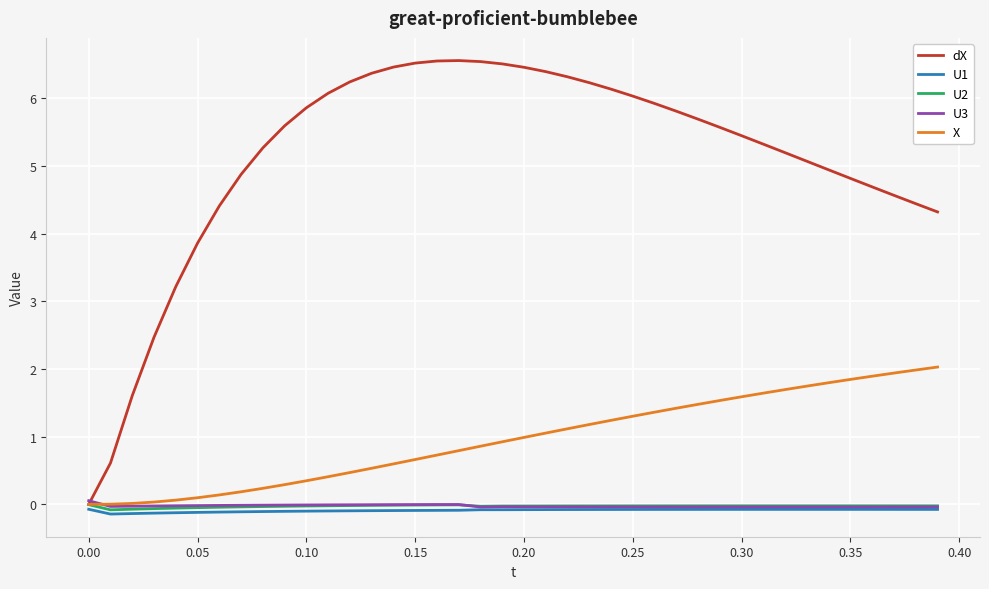

True or false: X and U1 intersect in this chart.

False